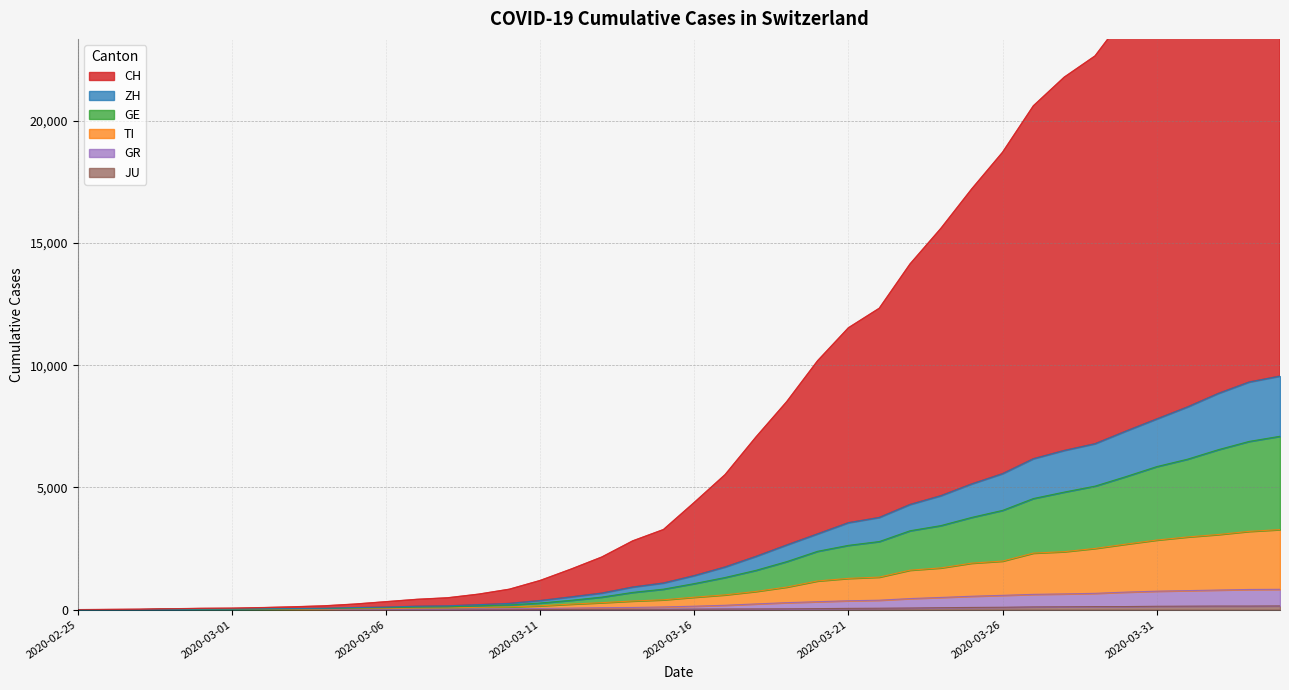

What is the maximum value for CH?

31171